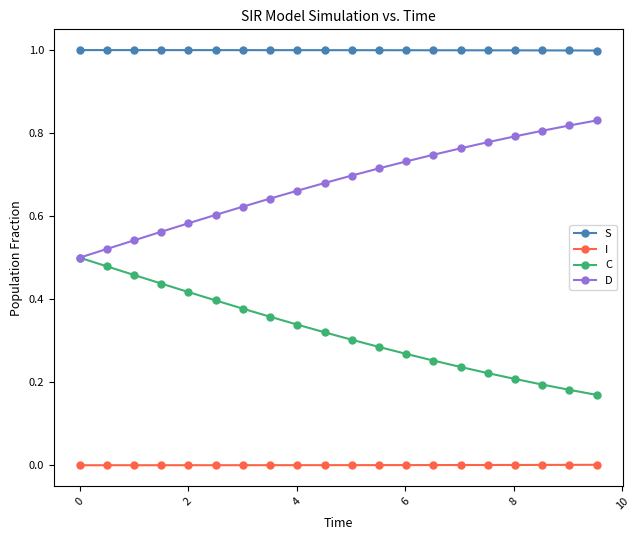

What is the greatest value displayed?

1.0